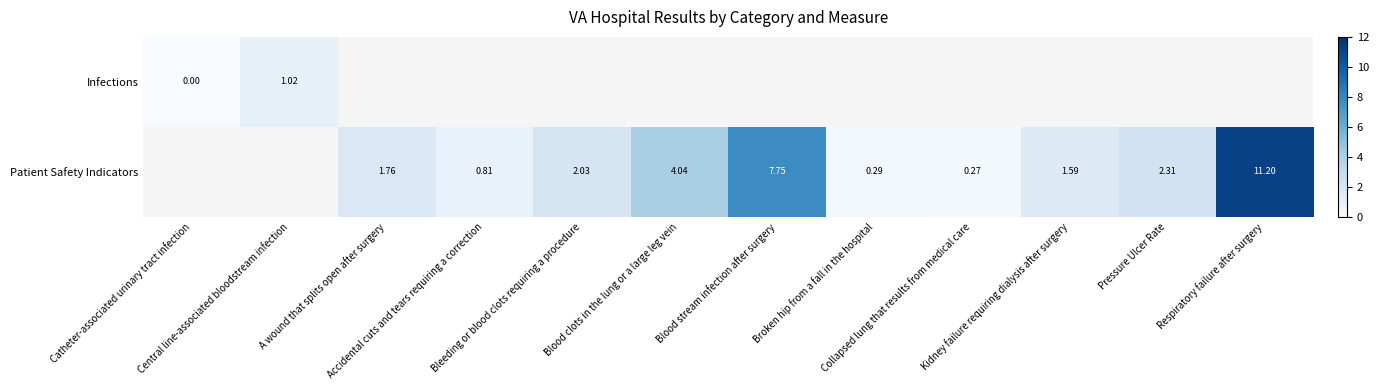

At how many categories does at least one series exceed 1?

8